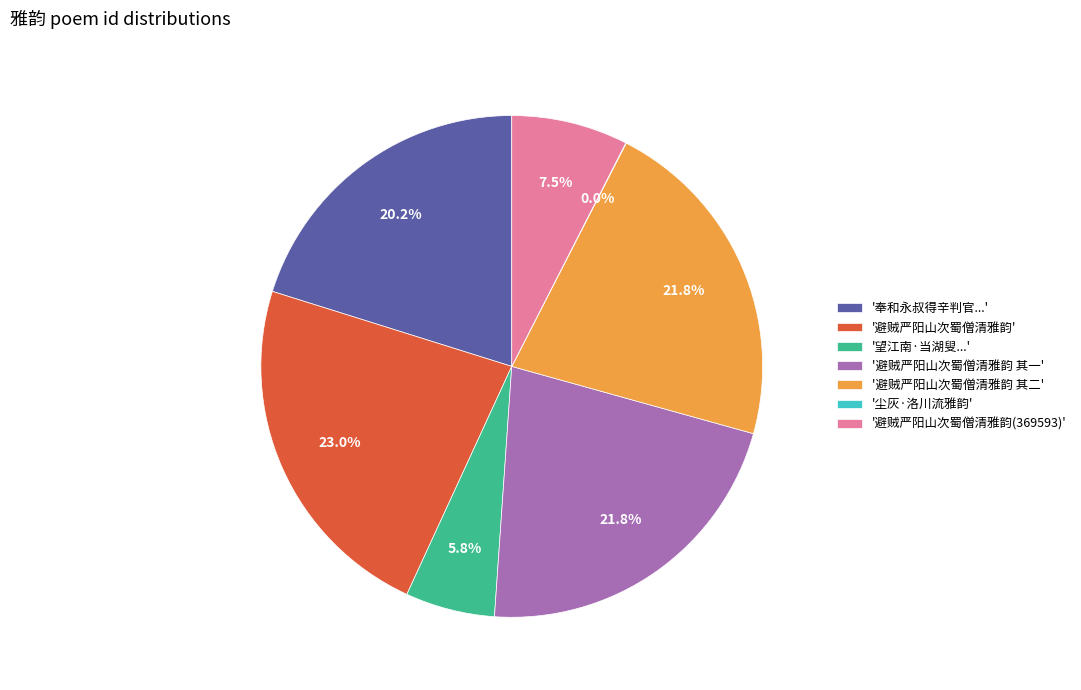

What percentage is NOT represented by '避贼严阳山次蜀僧清雅韵(369593)'?

92.5%